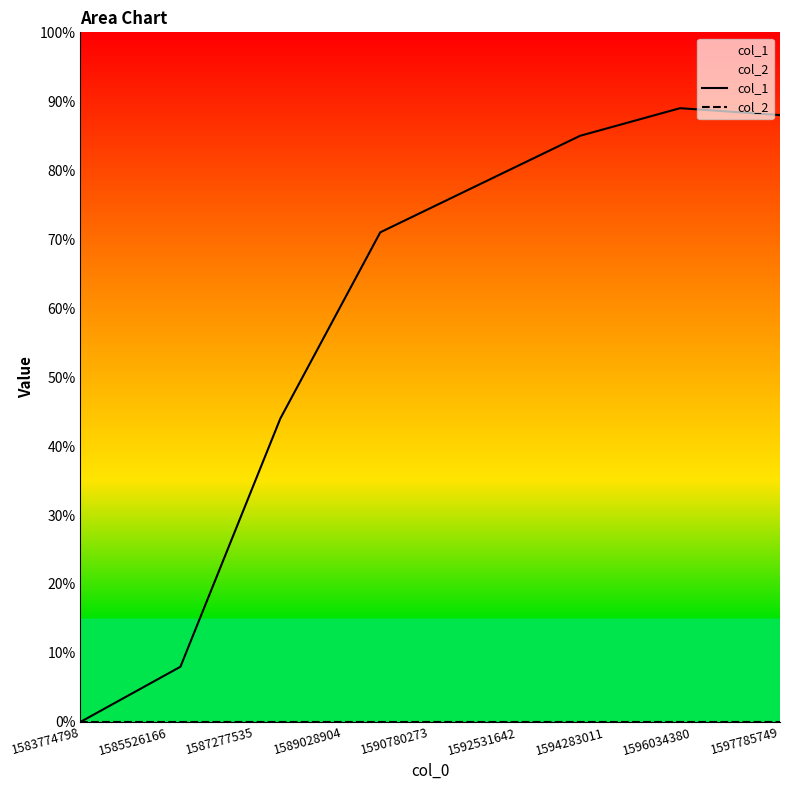

Which series has the largest range (max minus min)?

col_1